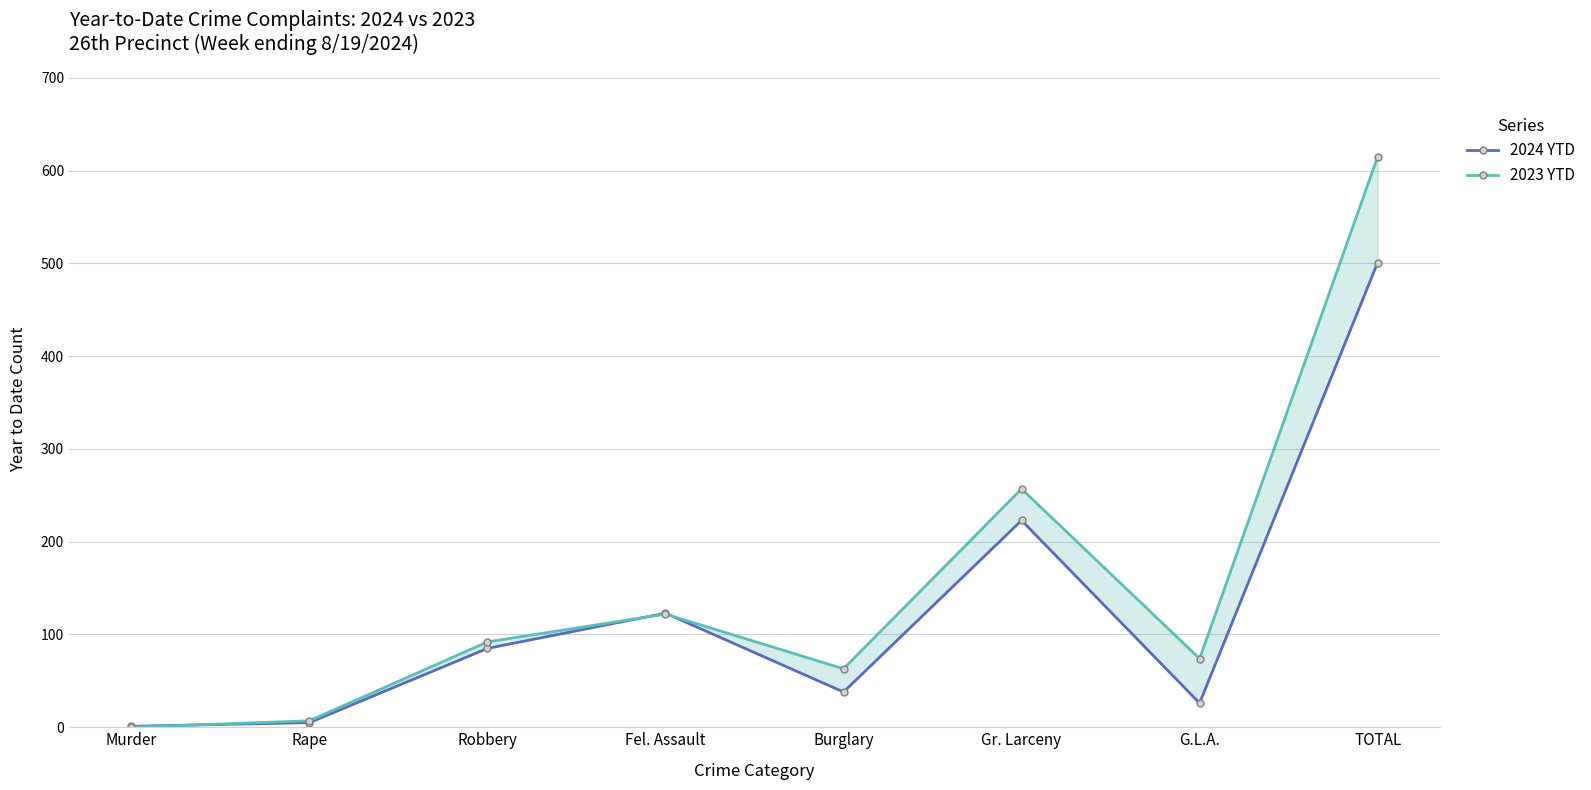

Which series changed the most between Robbery and Fel. Assault?

2024 YTD